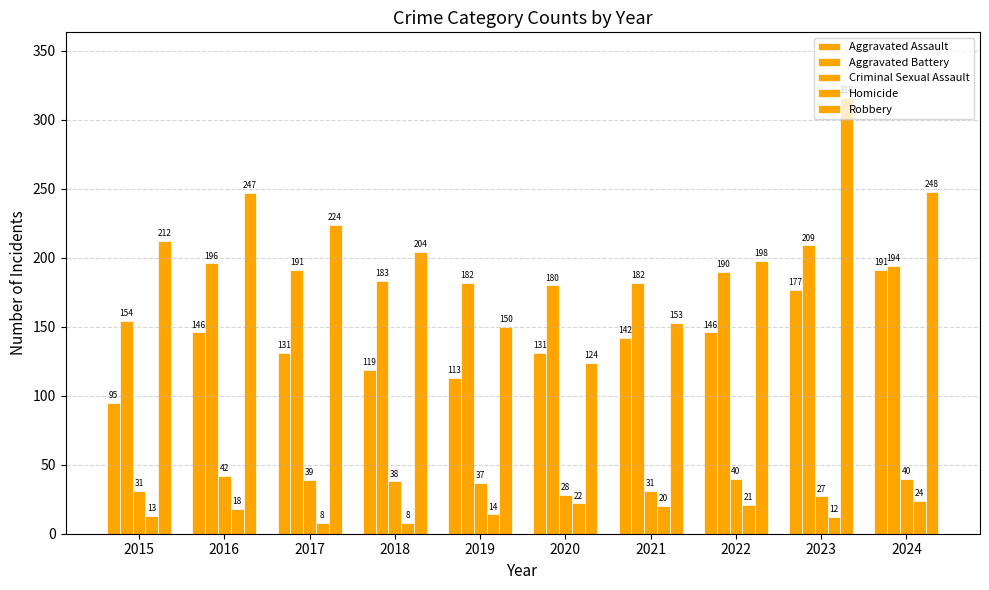

How many bars are there in each group?

5